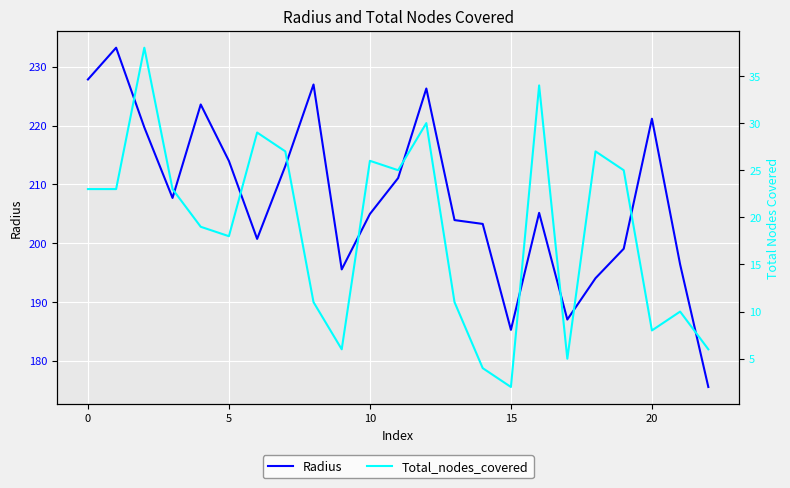

The value of Total_nodes_covered at 12 is 41.6. True or false?

False